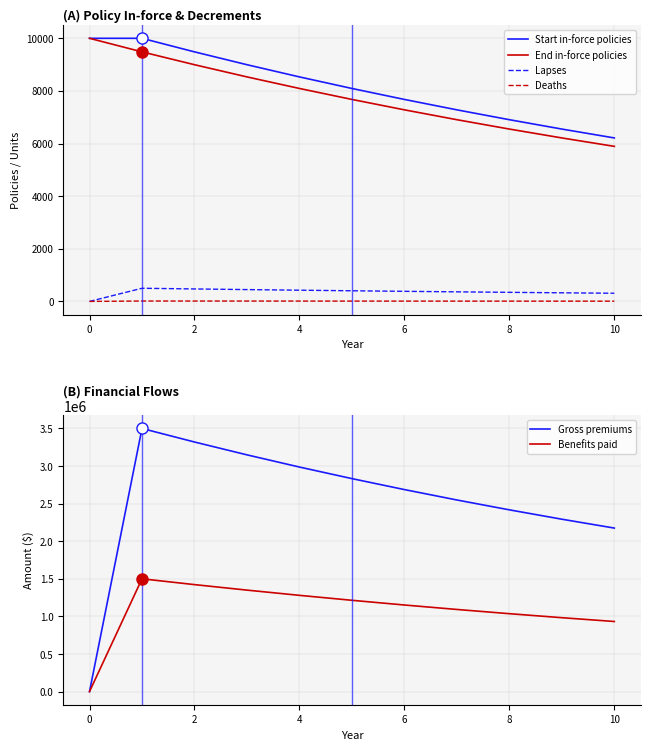

The Gross premiums series shows 5022424.5 at 6. True or false?

False